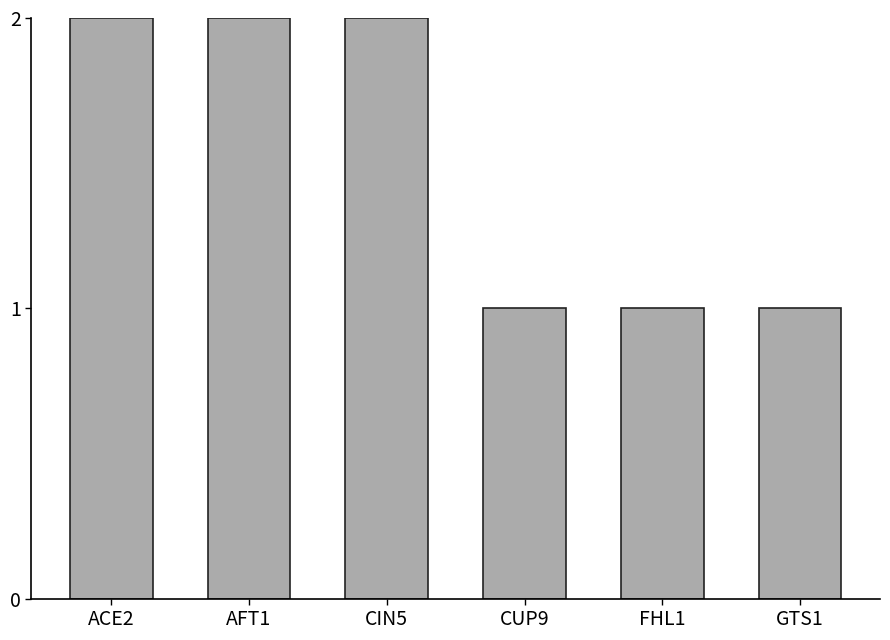

Which category has the highest value across all series?

AFT1